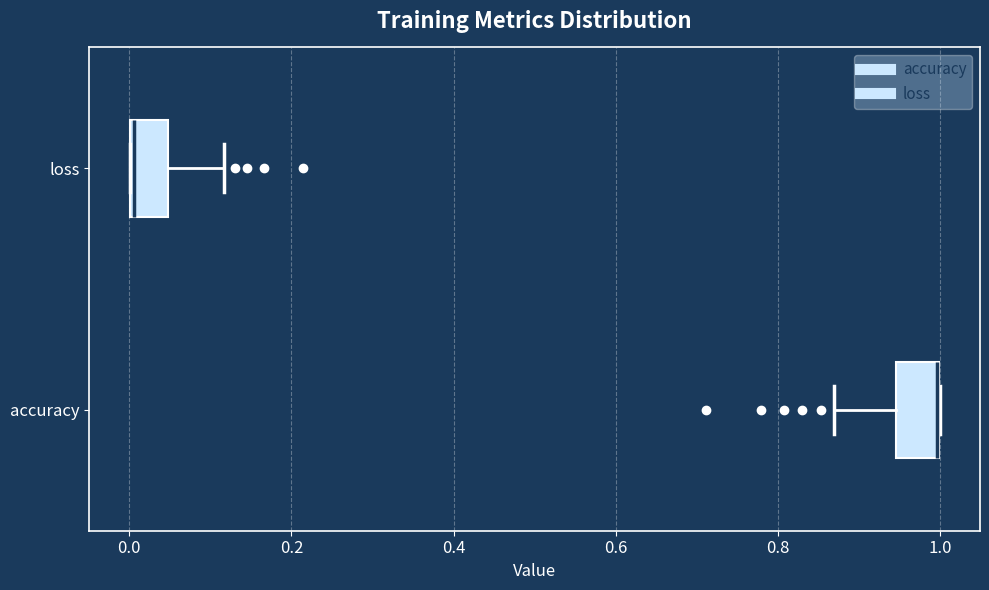

Reading bottom to top, read every box against the x-axis: the position of its median line, the range the box covers, and the ends of its whiskers. The values are not printed on the chart, so give them approximately, as read against the axis.

accuracy: median 1.00 (drawn on the box's right edge), box 0.94 to 1.00, whiskers 0.86 to 1.00
loss: median 0.00, box 0.00 to 0.04, whiskers 0.00 to 0.12